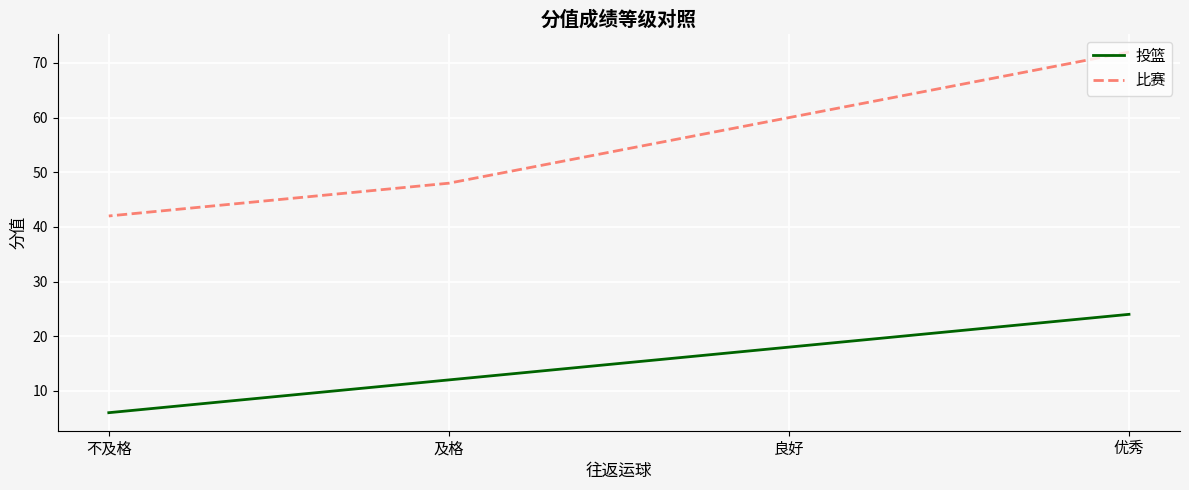

How many 比赛 values are between 48 and 72?

3